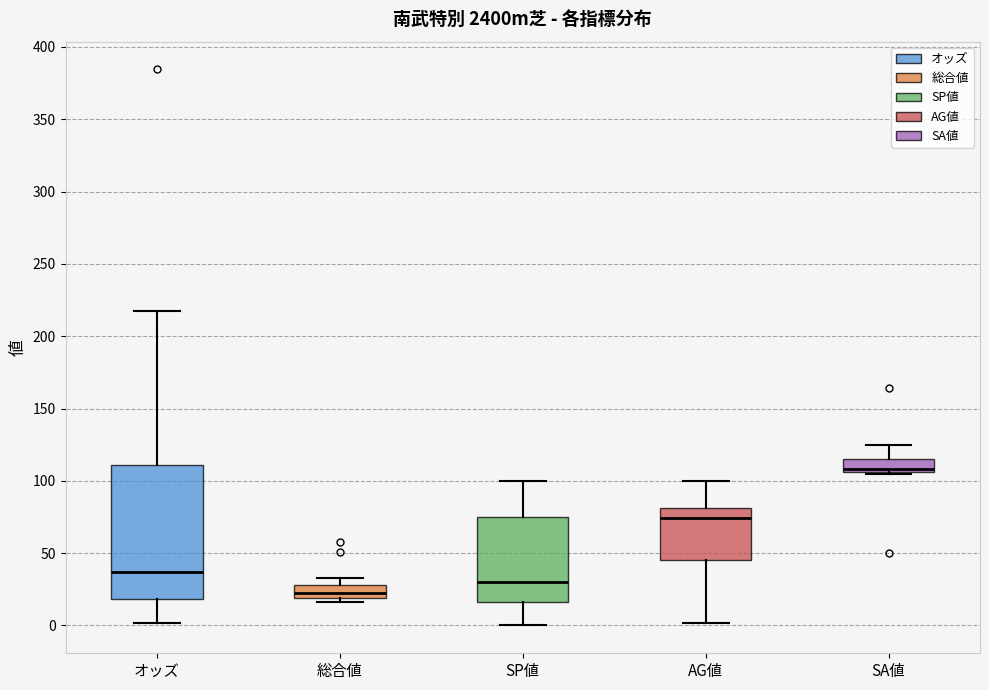

Comparing the boxes themselves (not the whiskers), which one is the tallest?

オッズ